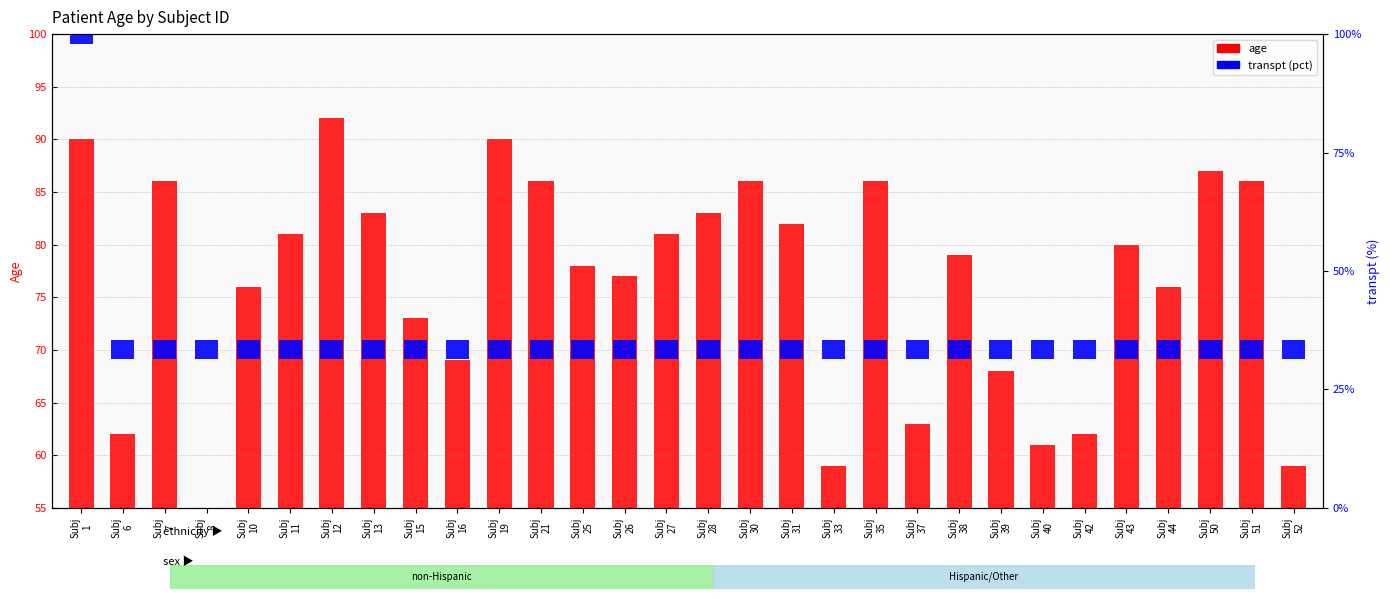

What is the sum of all values?

2296